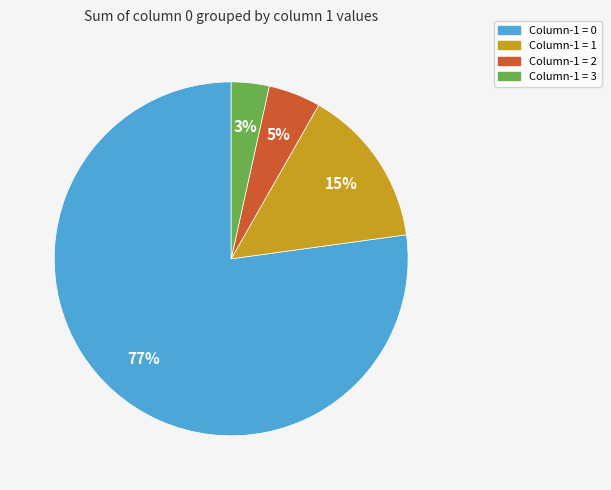

To the nearest percent, what is the difference between the largest and smallest slice percentages?

74%